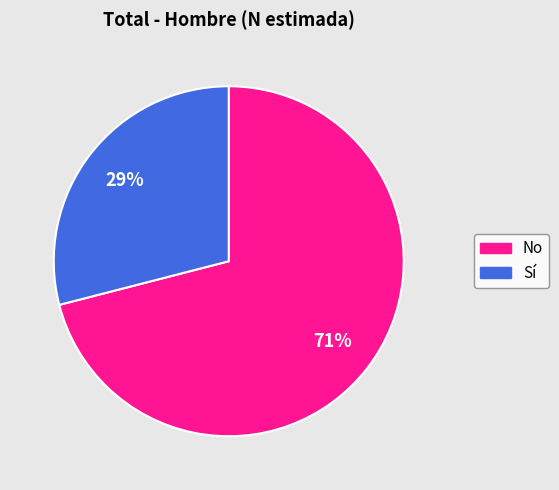

Is the sum of Sí and No greater than half?

Yes